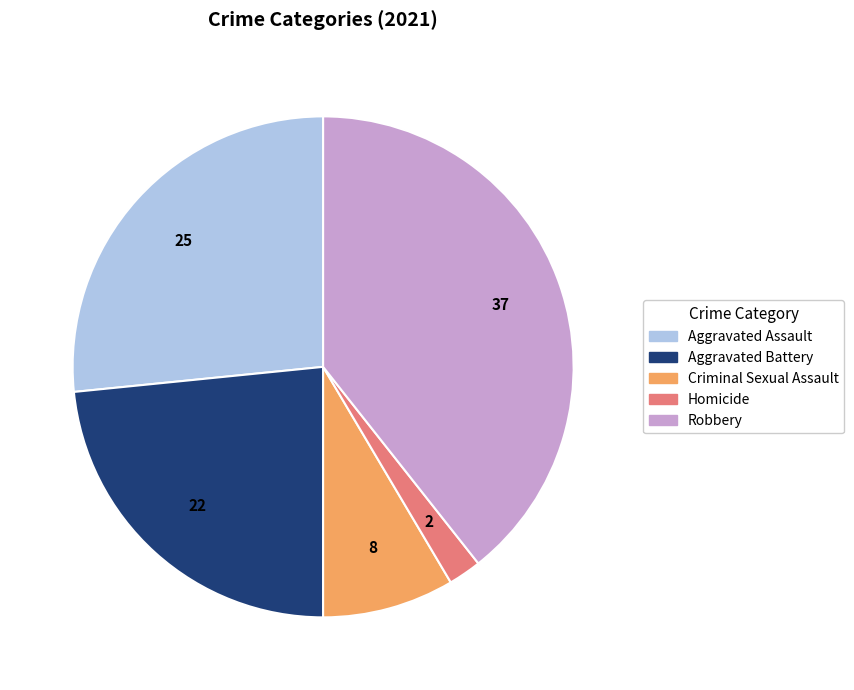

Is the sum of Aggravated Assault and Criminal Sexual Assault greater than half?

No